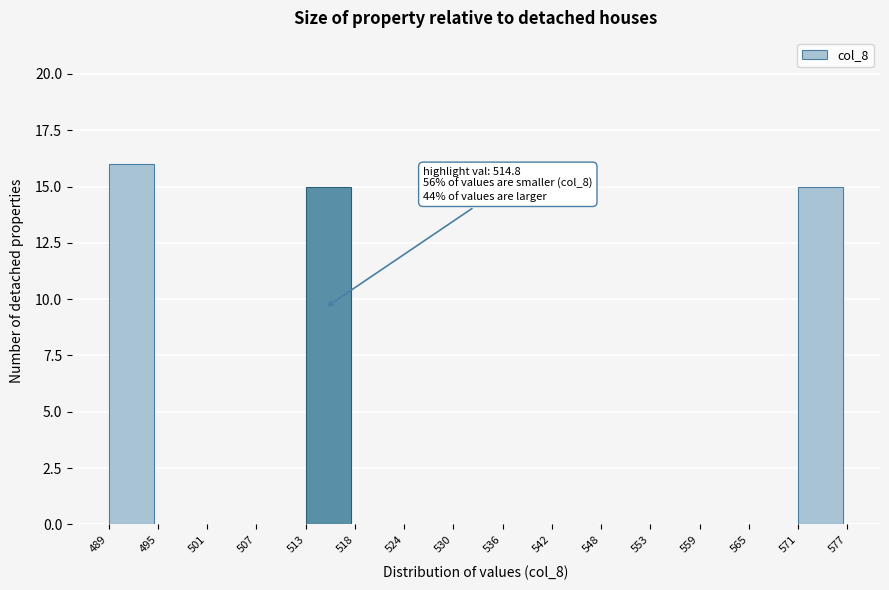

Over which range of the x-axis is the bar tallest?

489 to 495